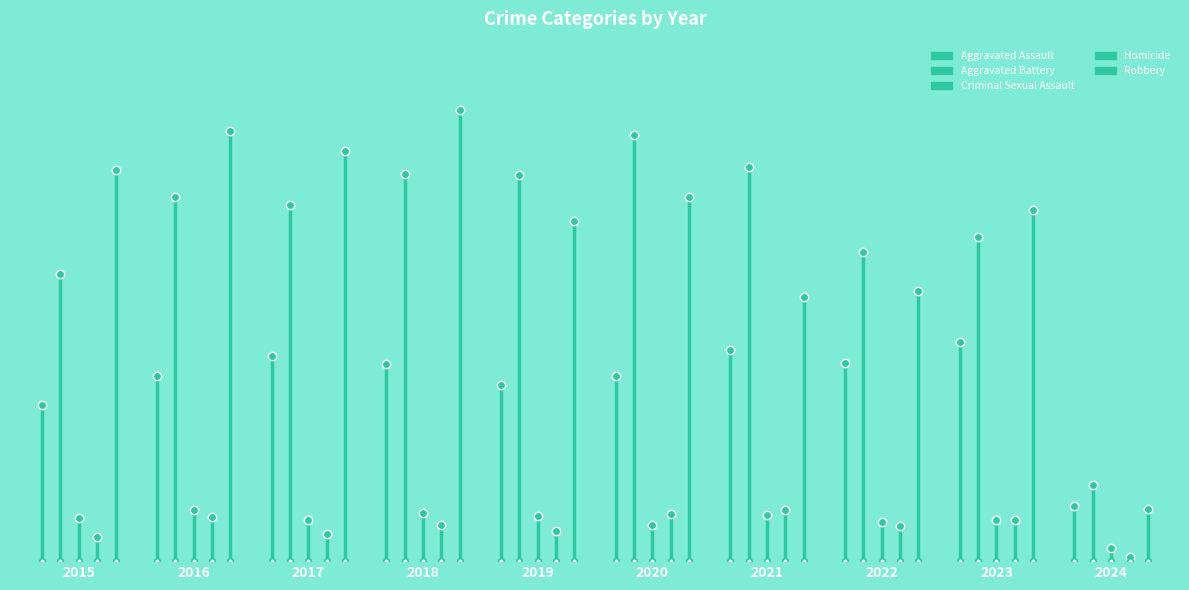

True or false: Aggravated Battery has a value of 260 at 2022.

False